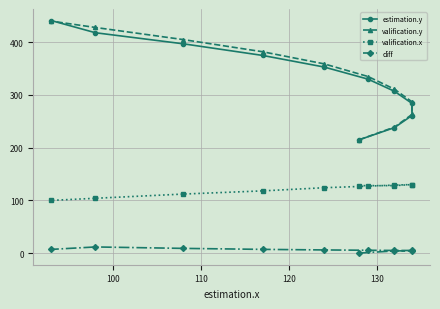

Which series has the largest total across all categories?

valification.y